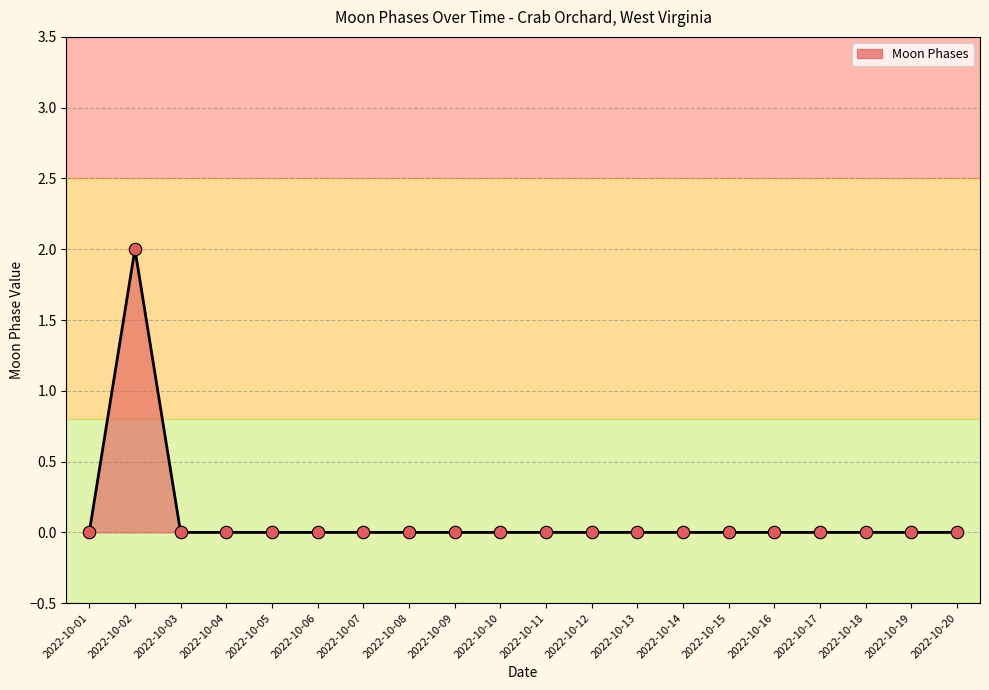

Between 2022-10-02 and 2022-10-17, which is larger?

2022-10-02